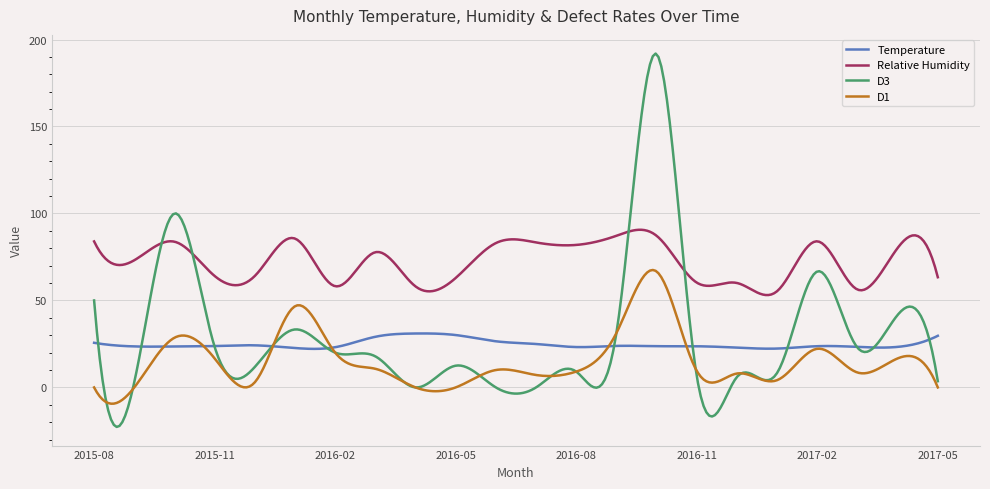

True or false: Relative Humidity and Temperature cross at least once.

False